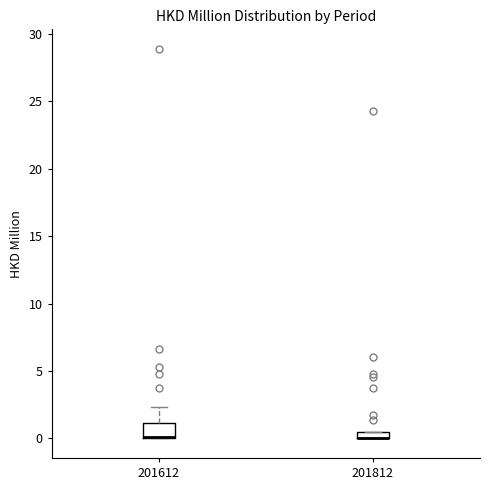

Which box is the tallest, from its lower edge to its upper edge?

201612